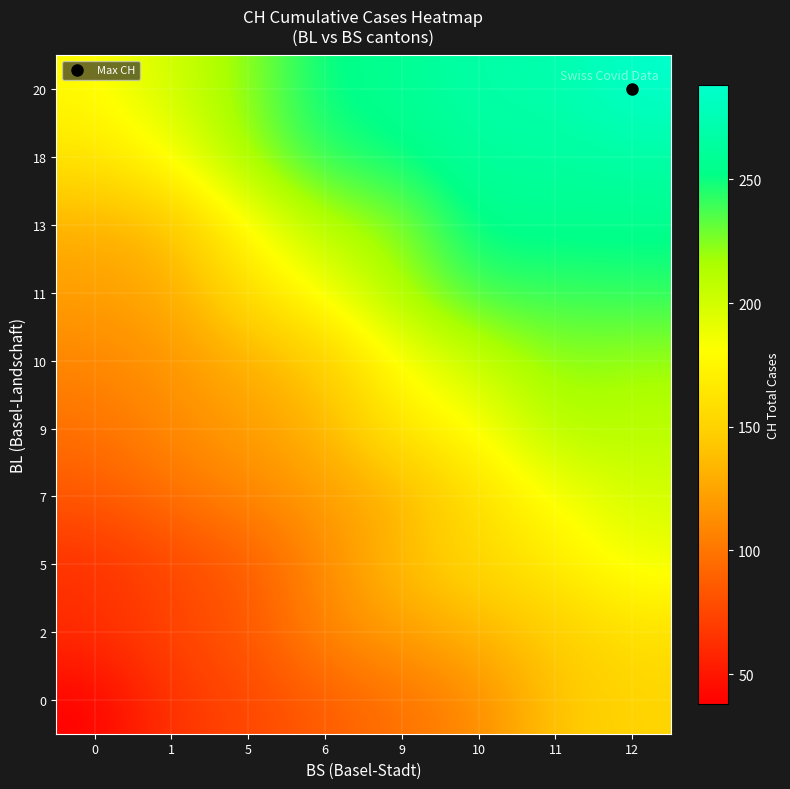

What is the minimum value shown in the chart?

38.0